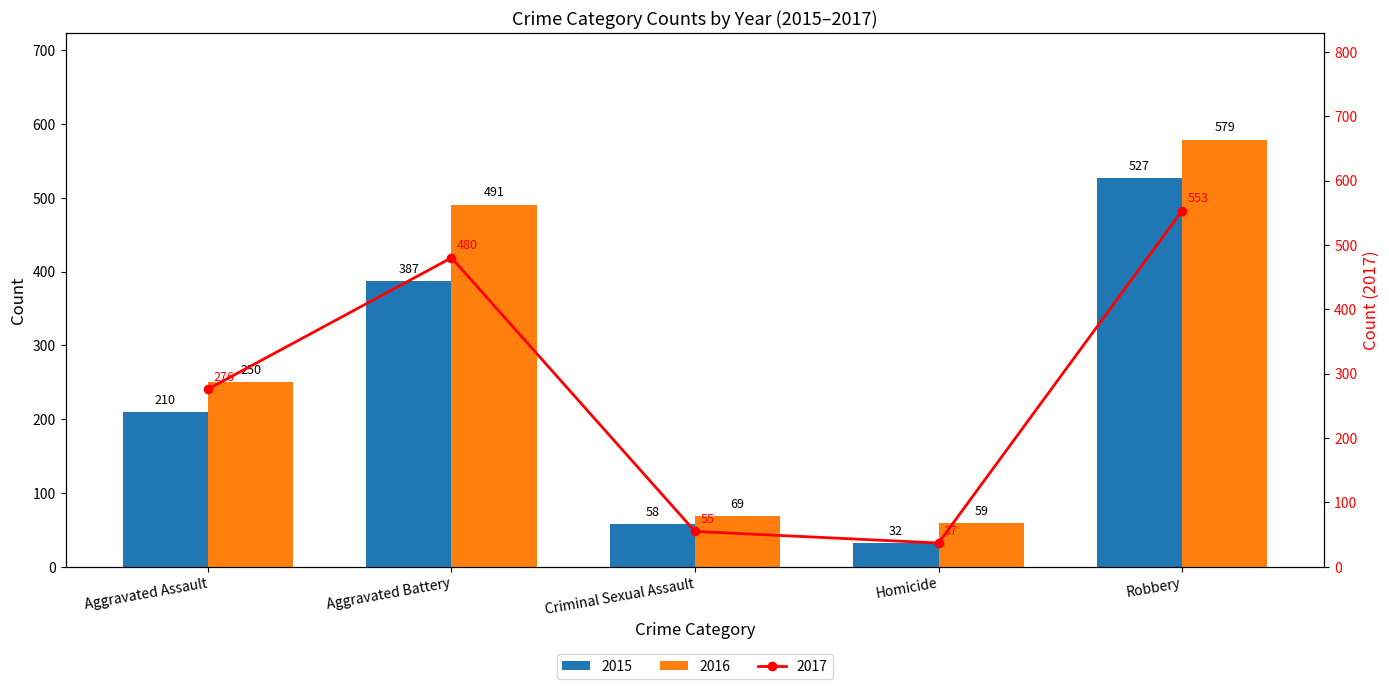

What is the greatest value displayed?

579